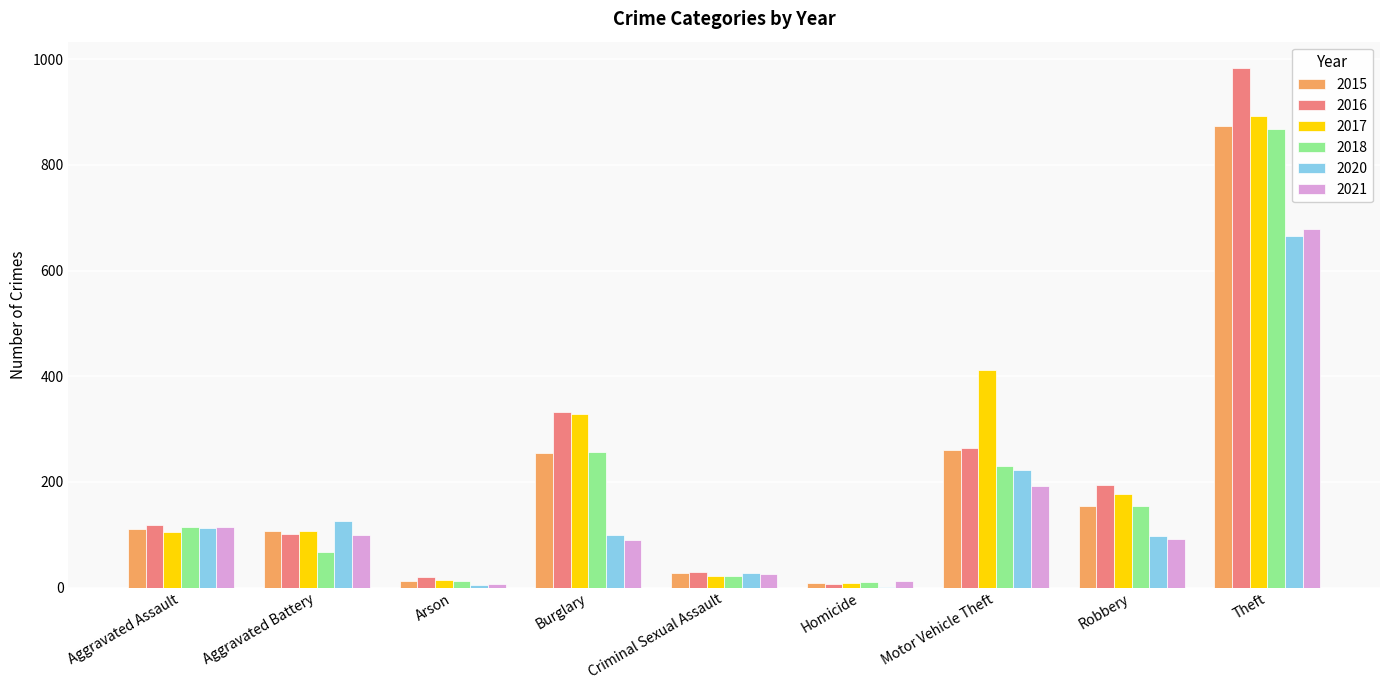

Which series changed the most between Motor Vehicle Theft and Theft?

2016